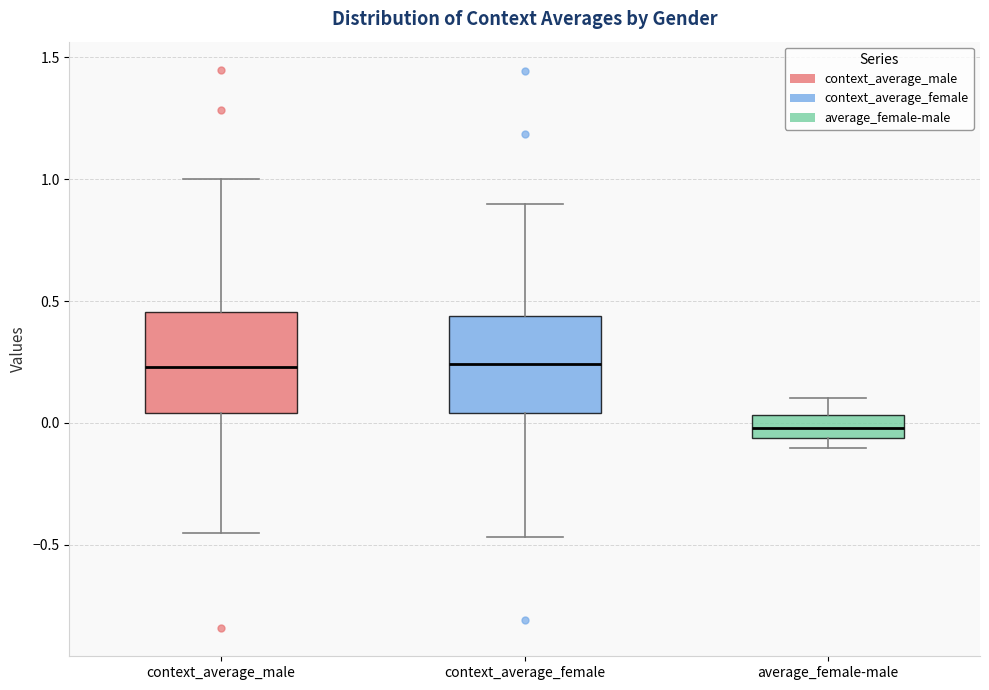

Reading left to right, transcribe this box plot: for each box, give where its median line is, the range the box spans, and where its two whiskers end, as read against the y-axis. The values are not printed on the chart, so give them approximately, as read against the axis.

context_average_male: median 0.25, box 0.05 to 0.45, whiskers -0.45 to 1.00
context_average_female: median 0.25, box 0.05 to 0.45, whiskers -0.45 to 0.90
average_female-male: median 0.00, box -0.05 to 0.05, whiskers -0.10 to 0.10